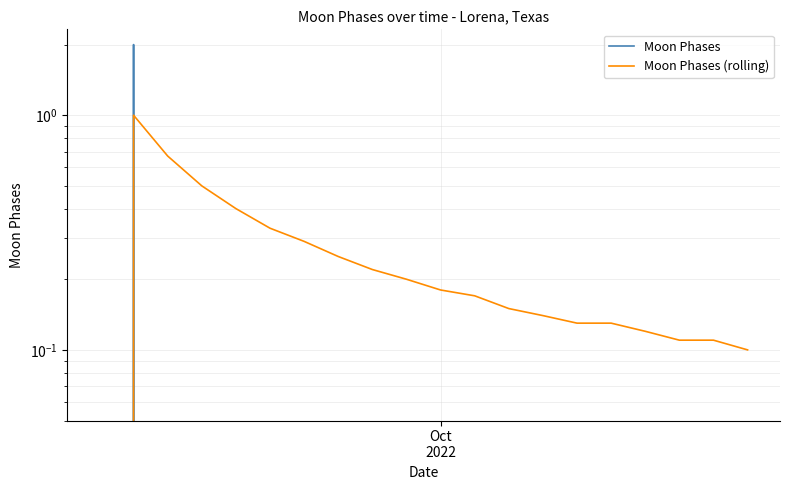

What is the label of the 11th point from the left?

Oct 2022